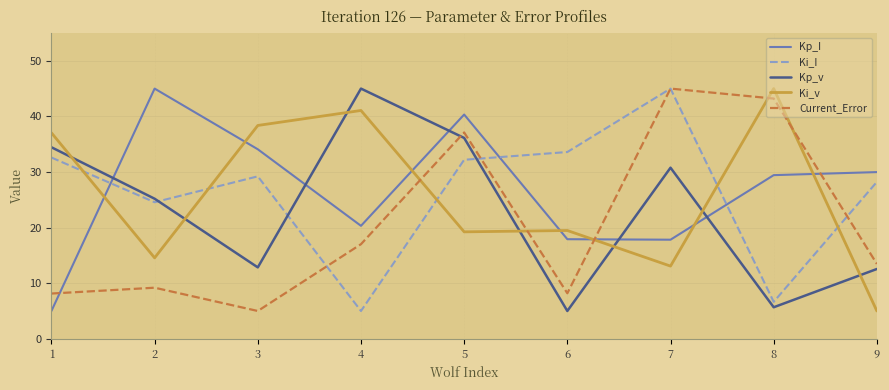

What is the spread (max minus min) of values at 5?

21.1